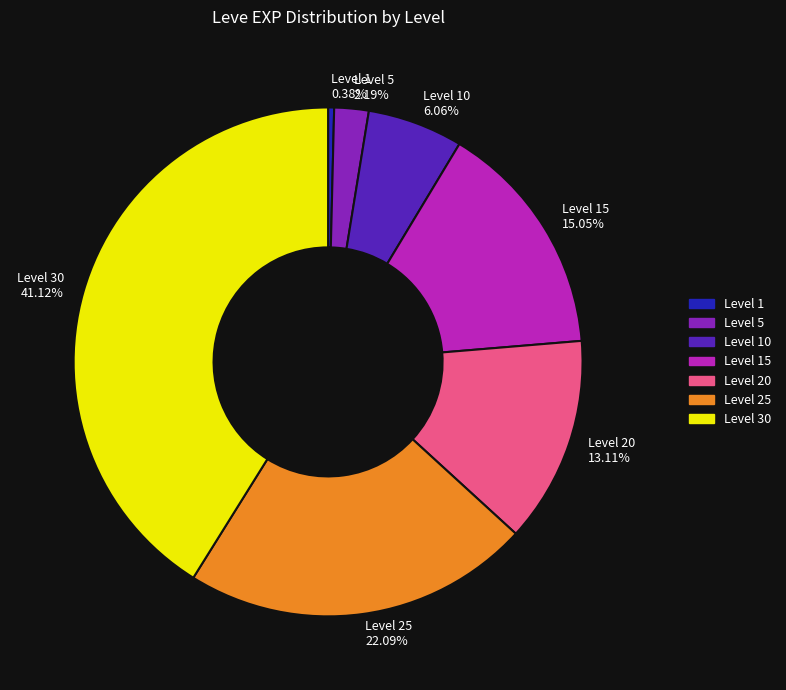

To the nearest percent, what is the average slice percentage?

14%